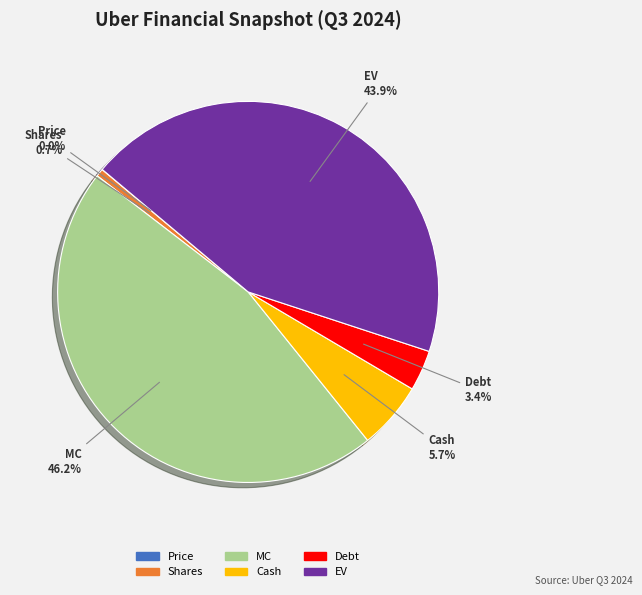

Which has a higher value, Debt or MC?

MC